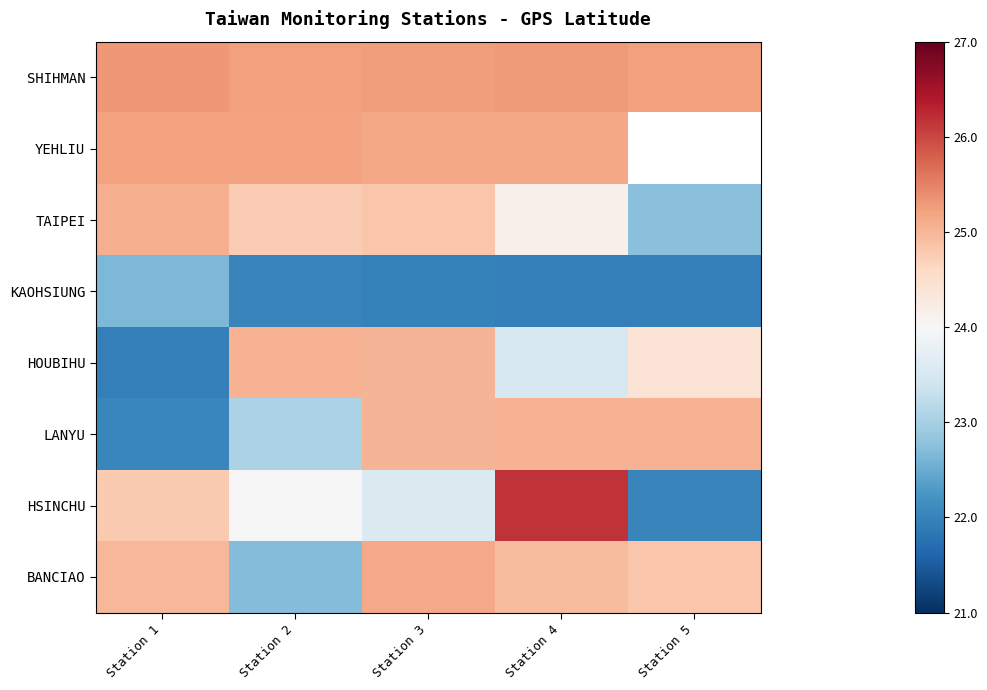

What is the difference between the maximum and minimum values in the YEHLIU series?

0.1